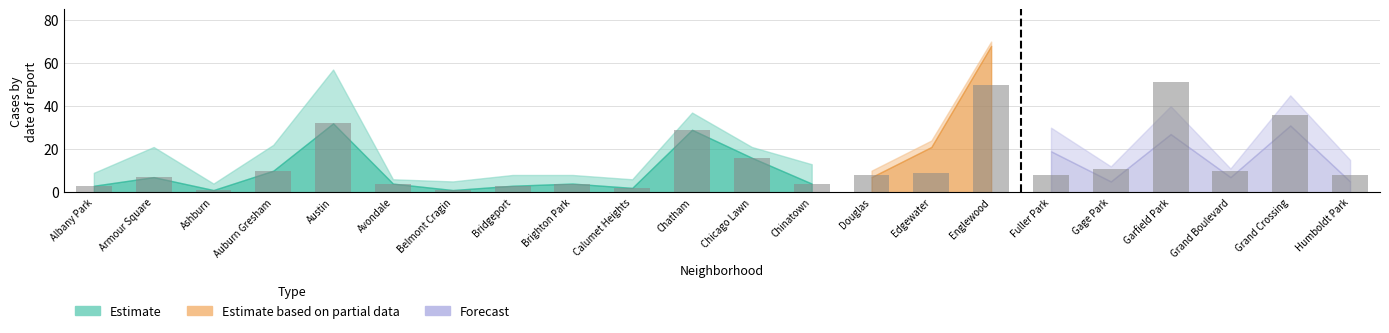

Where is the data nearest to the value 26?

Chatham